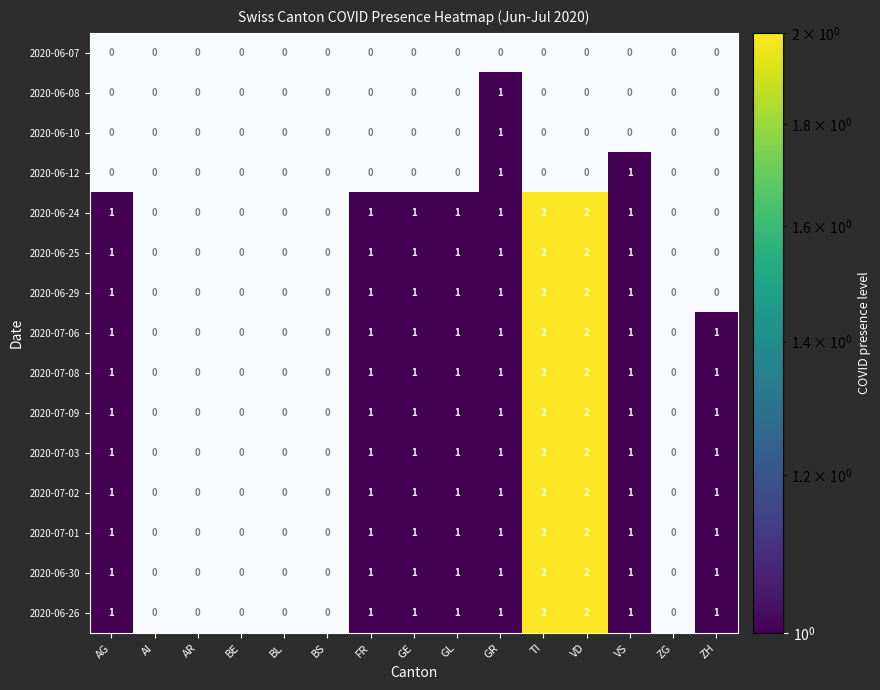

How many series are shown in this chart?

15